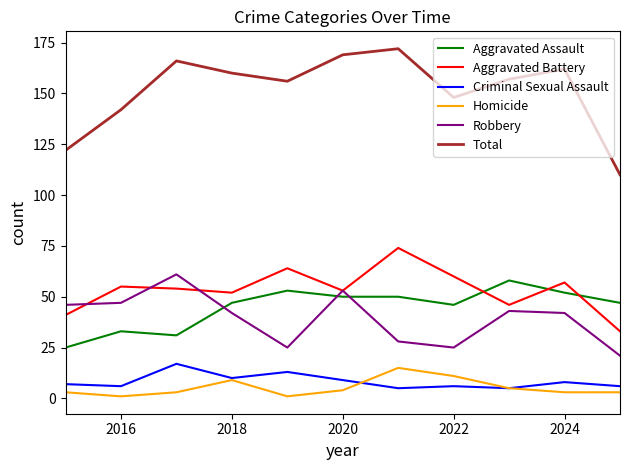

Reading left to right, list all the values displayed in this chart.

Aggravated Assault: 25	33	31	47	53	50	50	46	58	52	47
Aggravated Battery: 41	55	54	52	64	53	74	60	46	57	33
Criminal Sexual Assault: 7	6	17	10	13	9	5	6	5	8	6
Homicide: 3	1	3	9	1	4	15	11	5	3	3
Robbery: 46	47	61	42	25	53	28	25	43	42	21
Total: 122	142	166	160	156	169	172	148	157	162	110